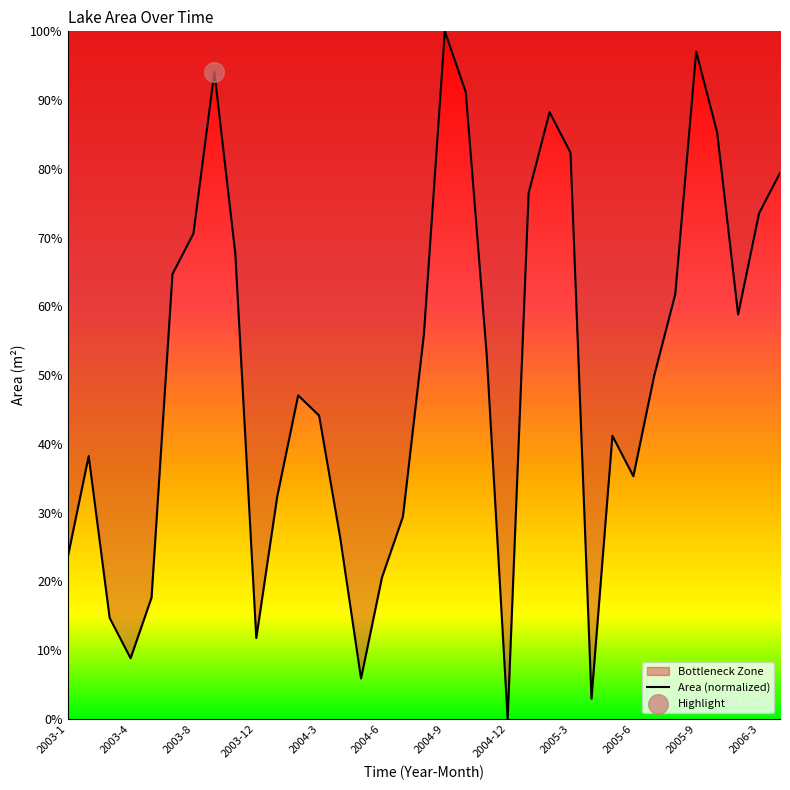

What is the ratio of the value at 2004-10 to the value at 2006-3?

1.2